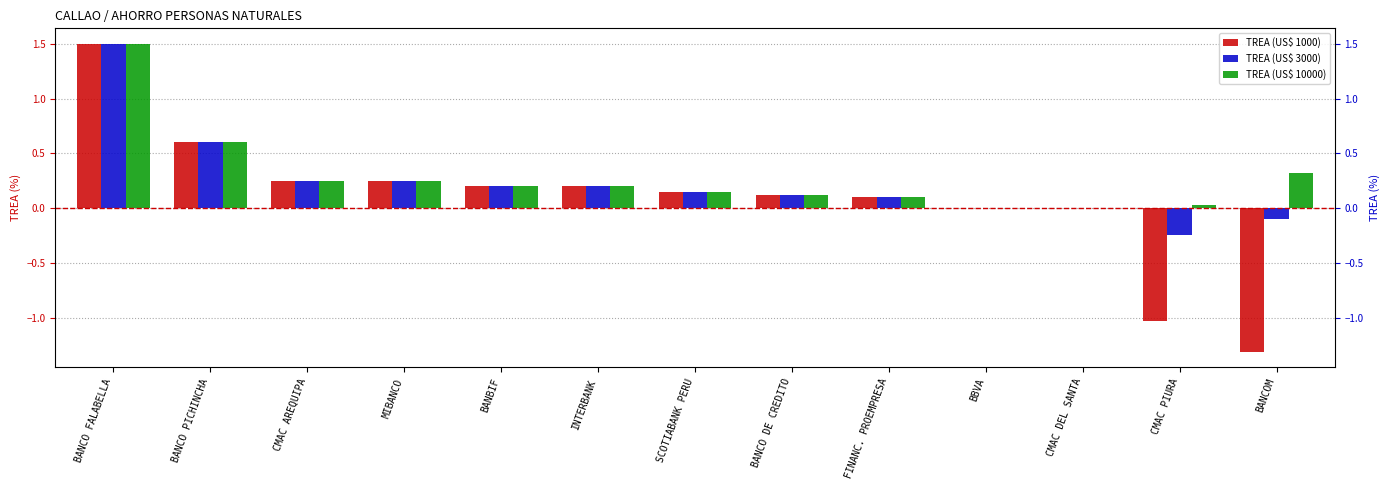

How many groups of bars are there?

13